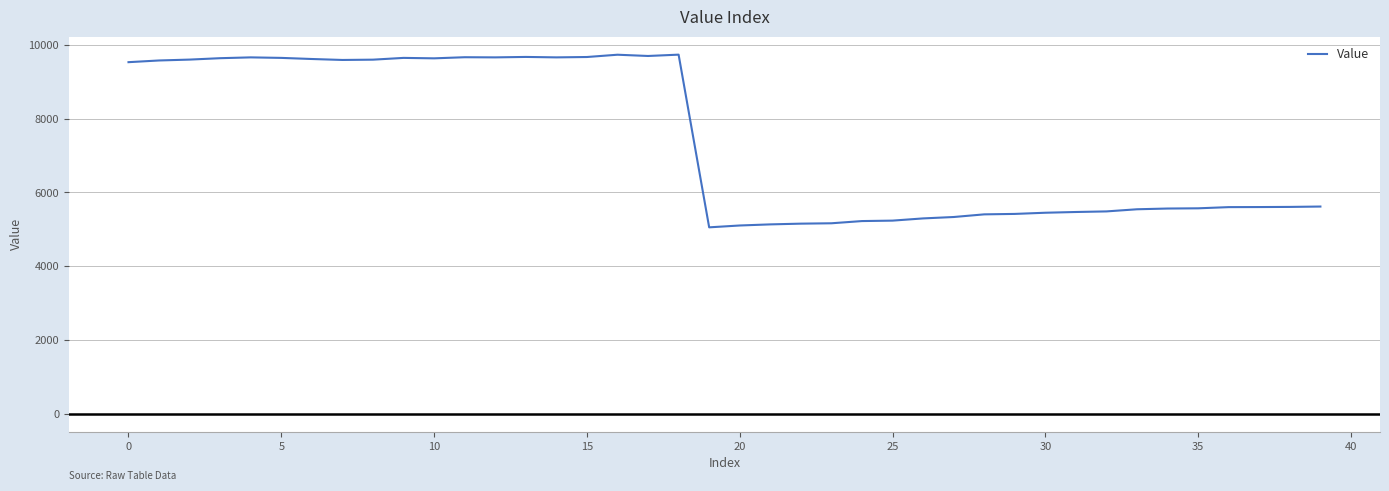

What is the difference between the maximum and minimum values?

4684